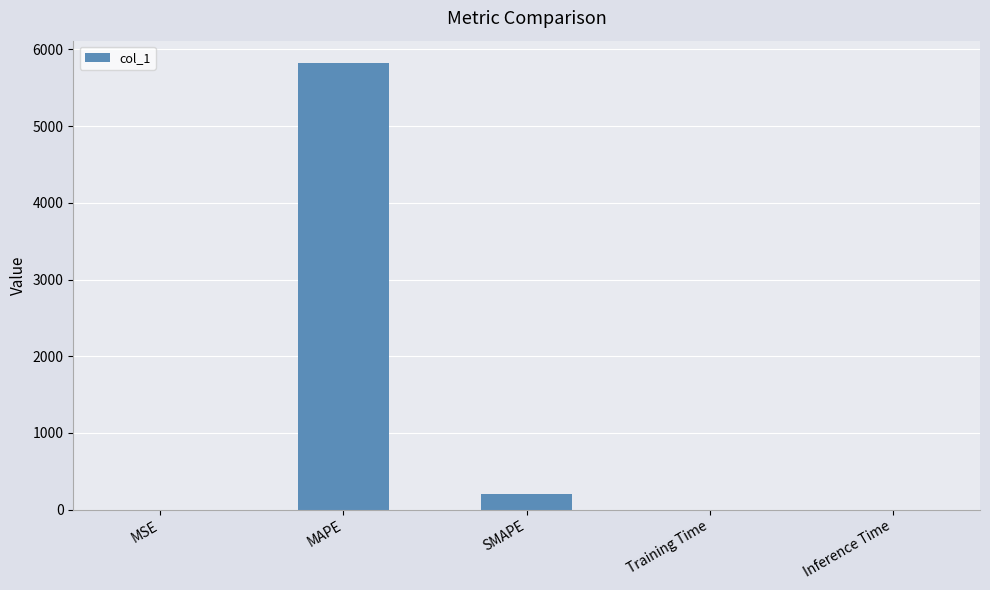

Is it true that the value at SMAPE is 200.0?

True